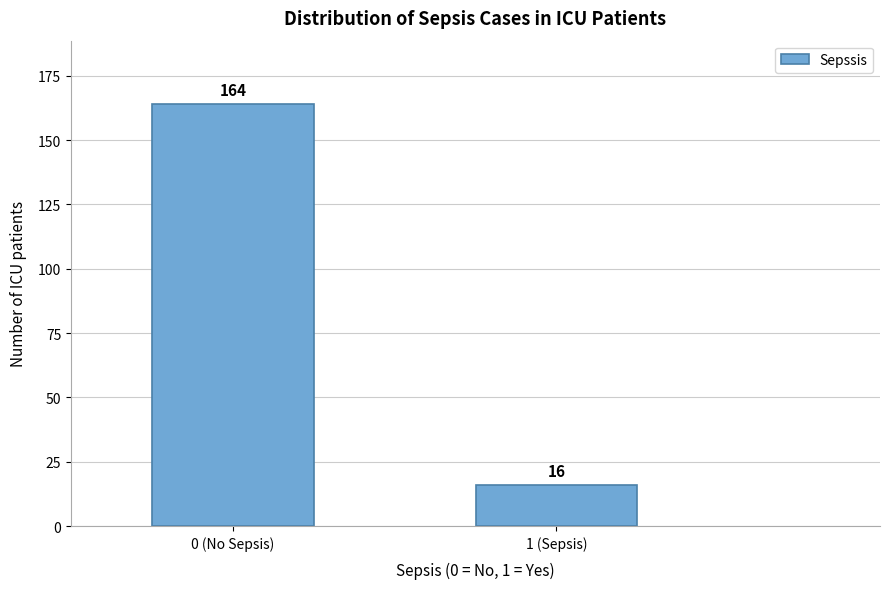

Reading right to left, extract all data points from this chart.

1 (Sepsis)=16	0 (No Sepsis)=164